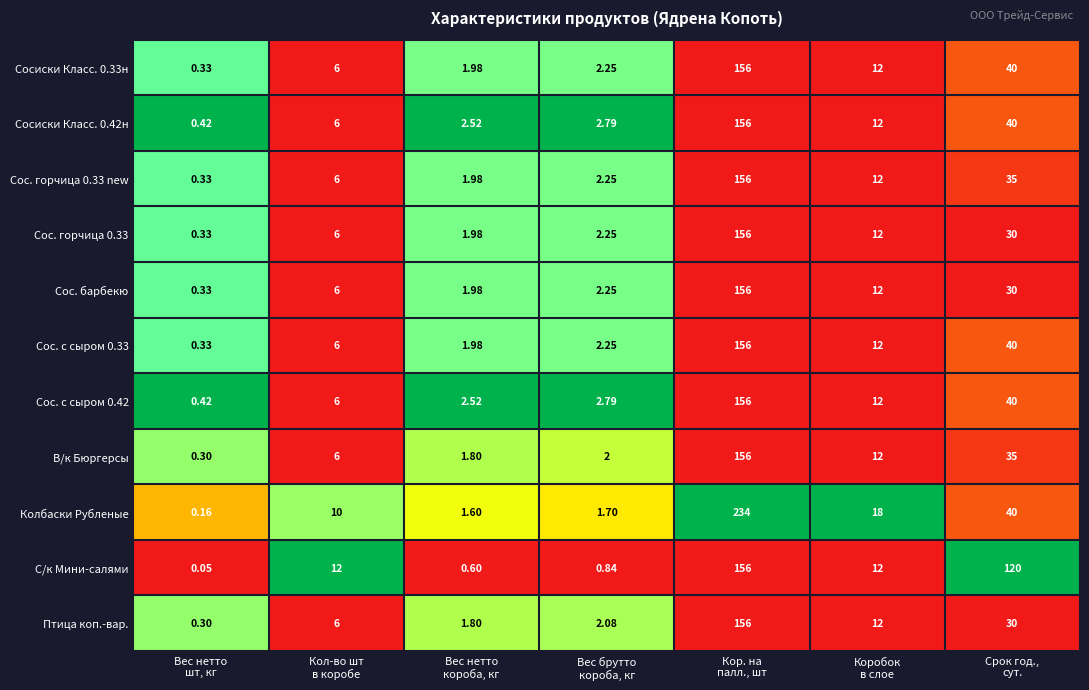

How many series are shown in this chart?

11